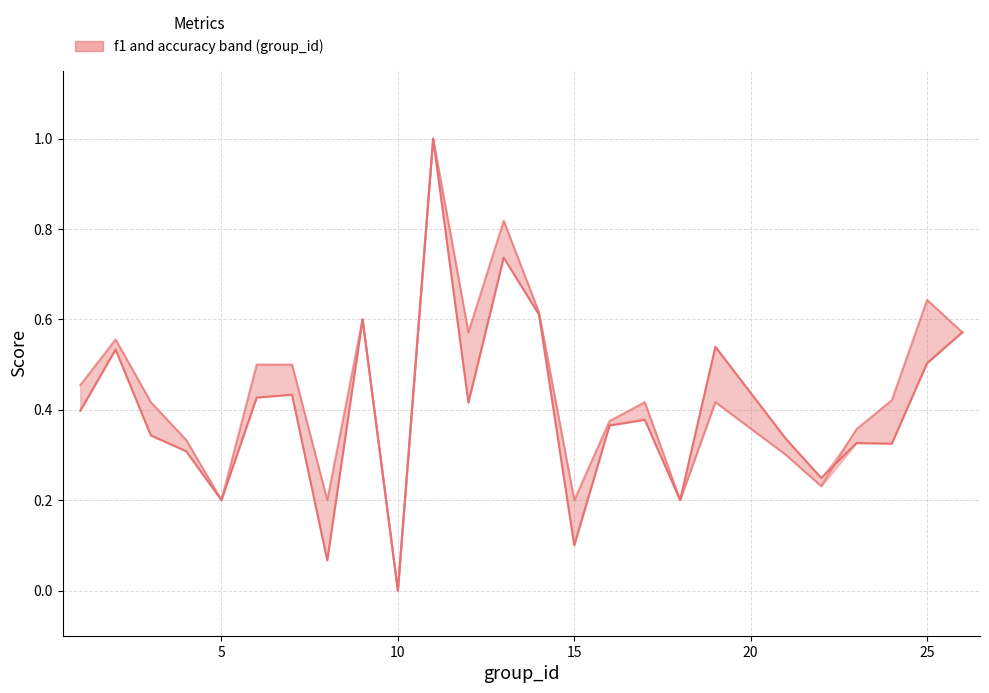

True or false: f1 has more than 2 interior local peaks.

True